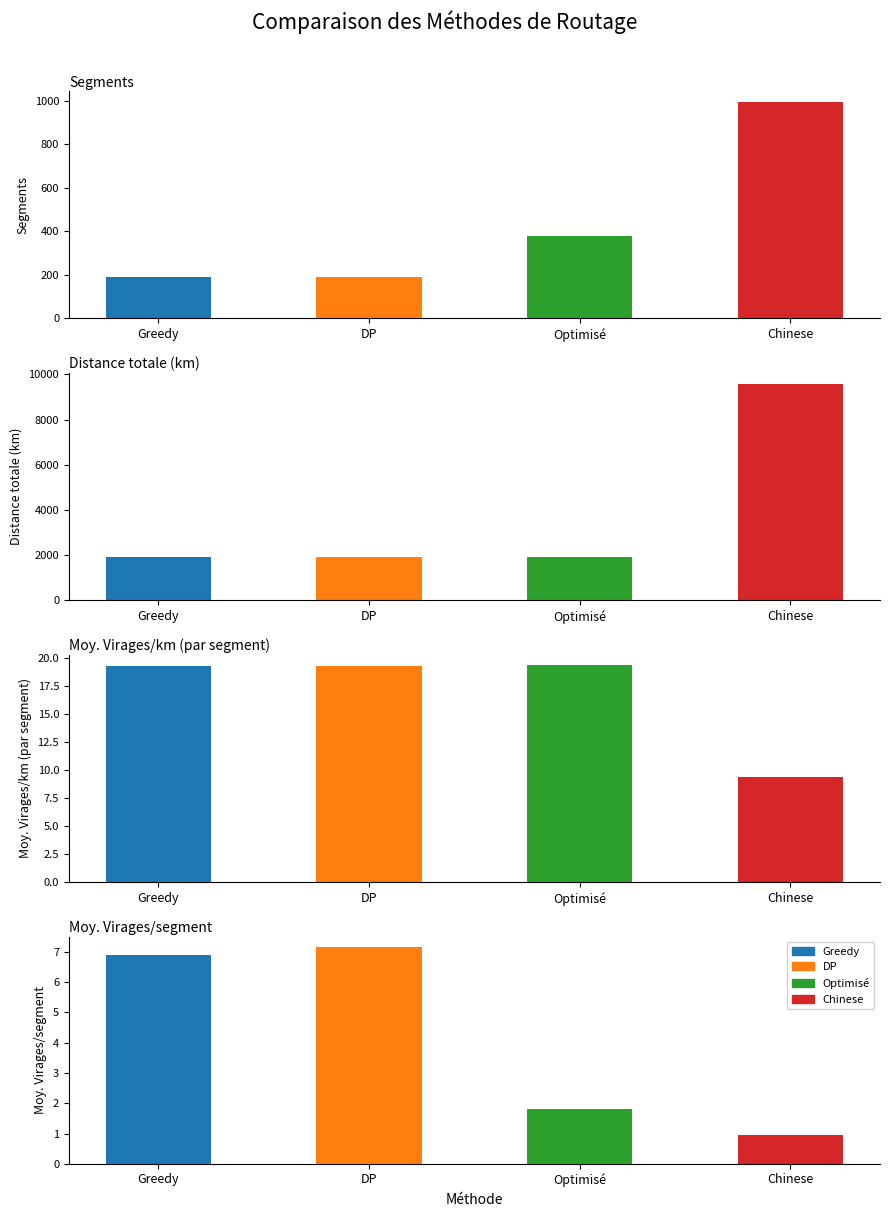

Which series has the widest spread of values?

Distance totale (km)